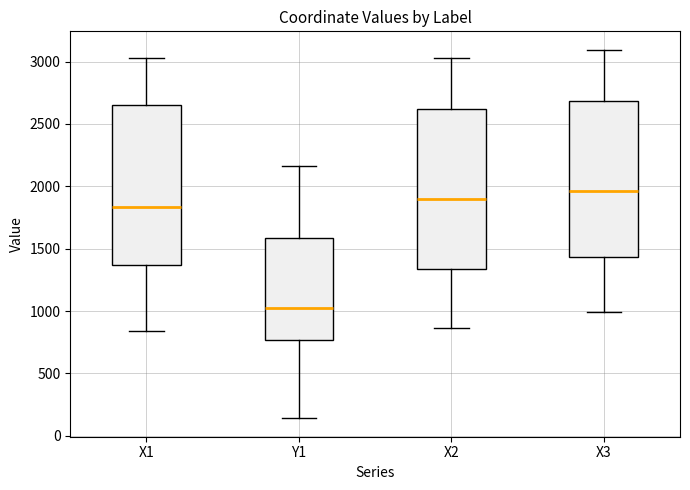

Reading left to right, read every box against the y-axis: the position of its median line, the range the box covers, and the ends of its whiskers. The values are not printed on the chart, so give them approximately, as read against the axis.

X1: median 1850, box 1350 to 2650, whiskers 850 to 3050
Y1: median 1000, box 750 to 1600, whiskers 150 to 2150
X2: median 1900, box 1350 to 2600, whiskers 850 to 3050
X3: median 1950, box 1450 to 2700, whiskers 1000 to 3100